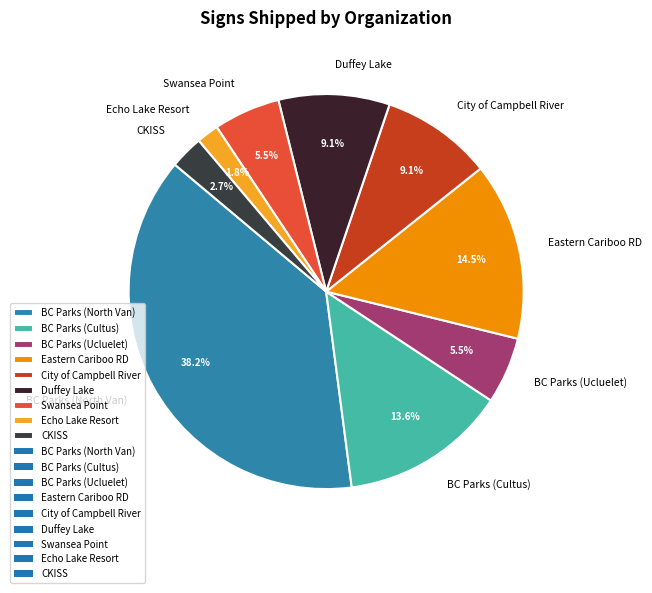

What is the total percentage of BC Parks (Ucluelet) and Eastern Cariboo RD?

20.0%